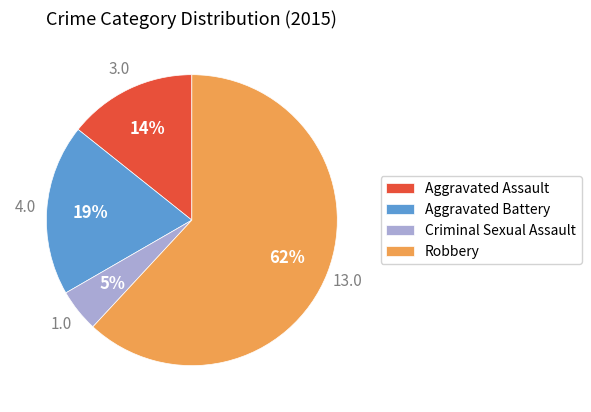

Rank the categories by value from lowest to highest.

Criminal Sexual Assault, Aggravated Assault, Aggravated Battery, Robbery